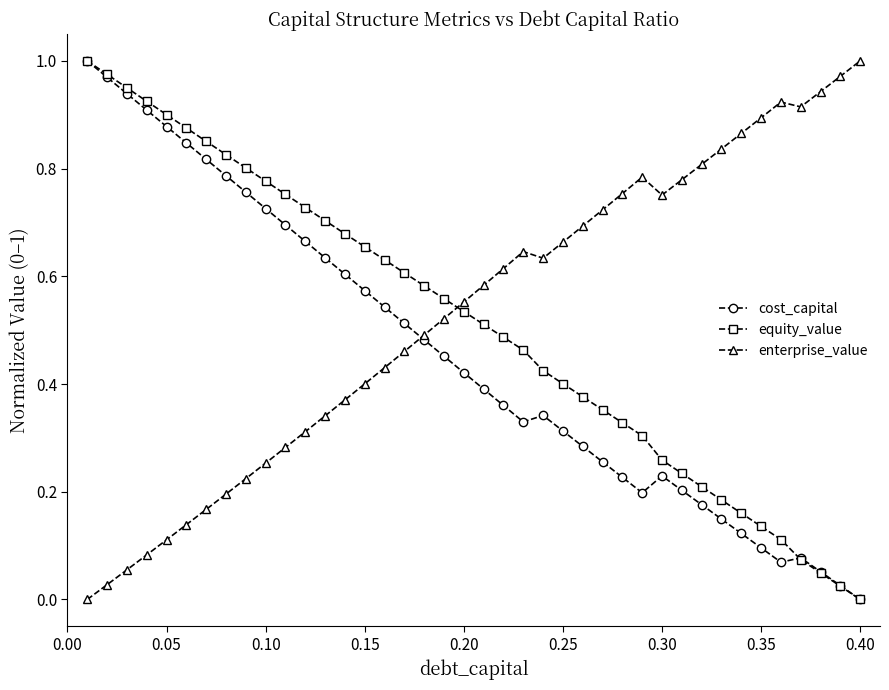

Which series ends up on top after the final intersection of enterprise_value and equity_value?

enterprise_value